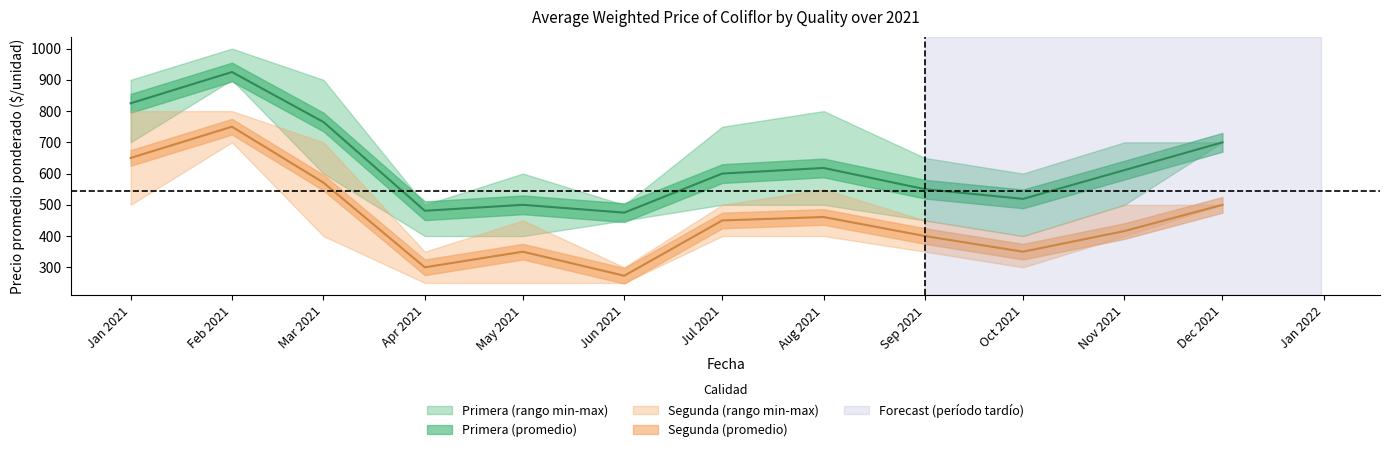

Where is the first local maximum for Segunda_min?

2021-02